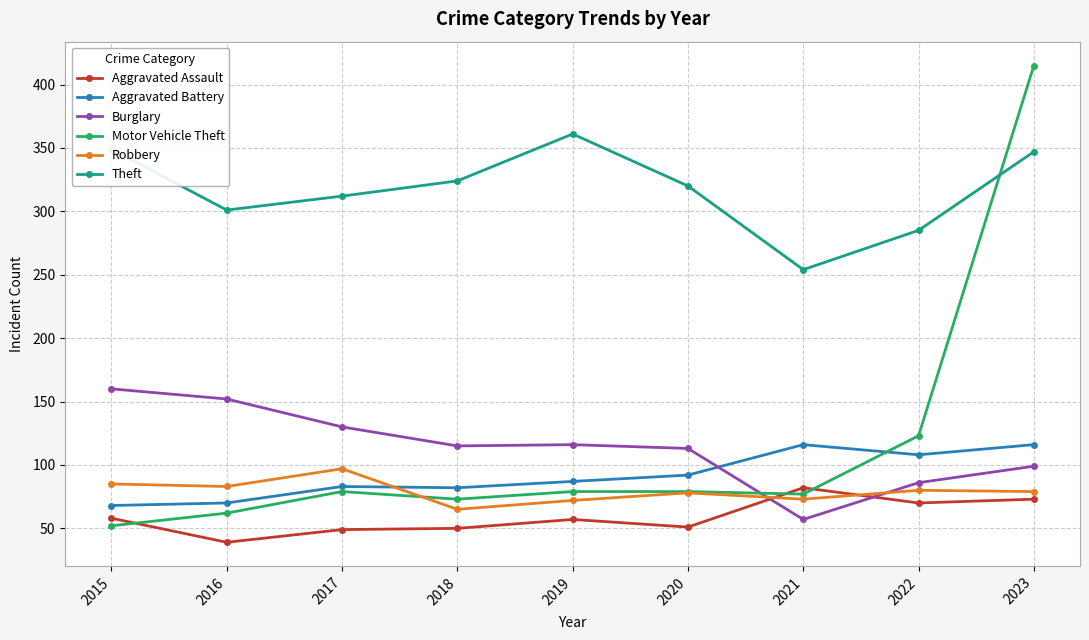

True or false: Theft and Motor Vehicle Theft intersect in this chart.

True